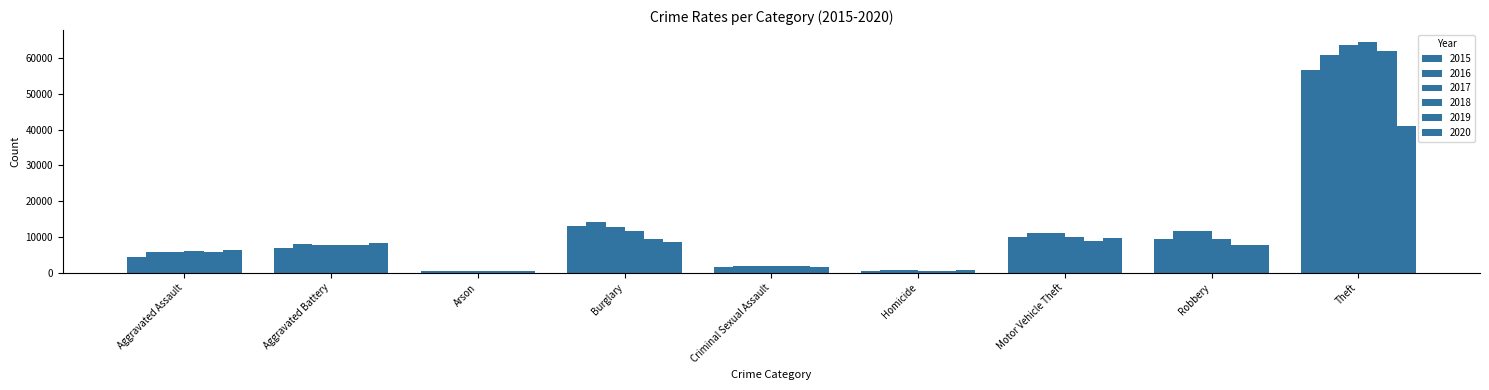

How many bars are there in total?

54